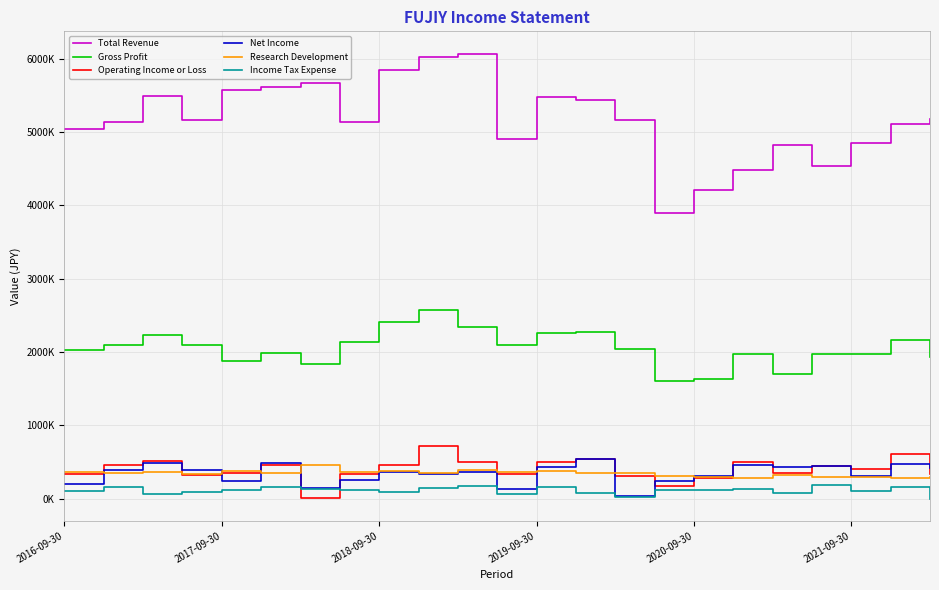

What are all the series names shown in the legend?

Total Revenue, Gross Profit, Operating Income or Loss, Net Income, Research Development, Income Tax Expense